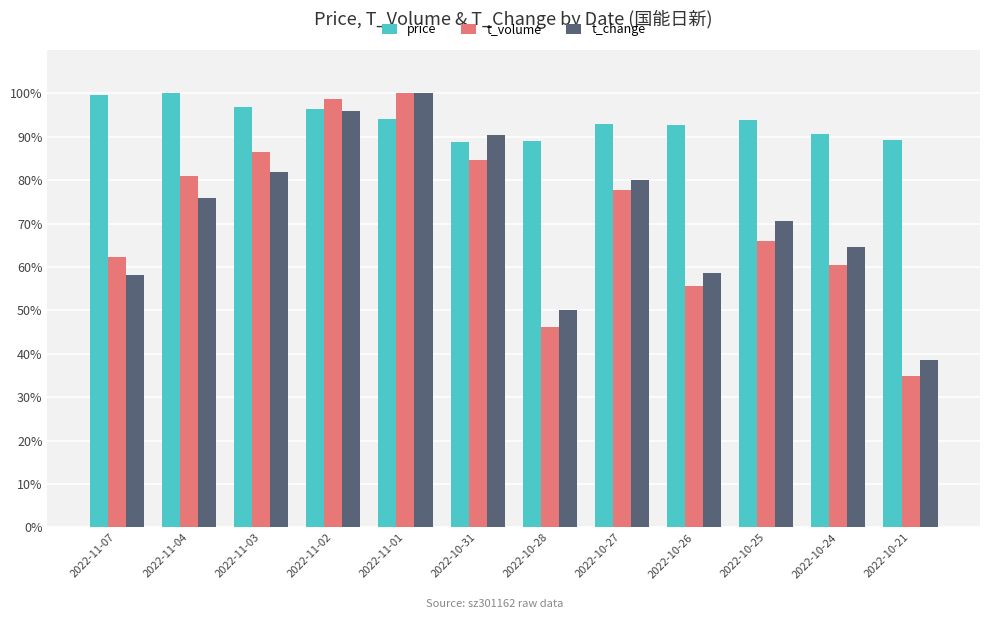

What is the total value across all series at 2022-11-03?

265.2